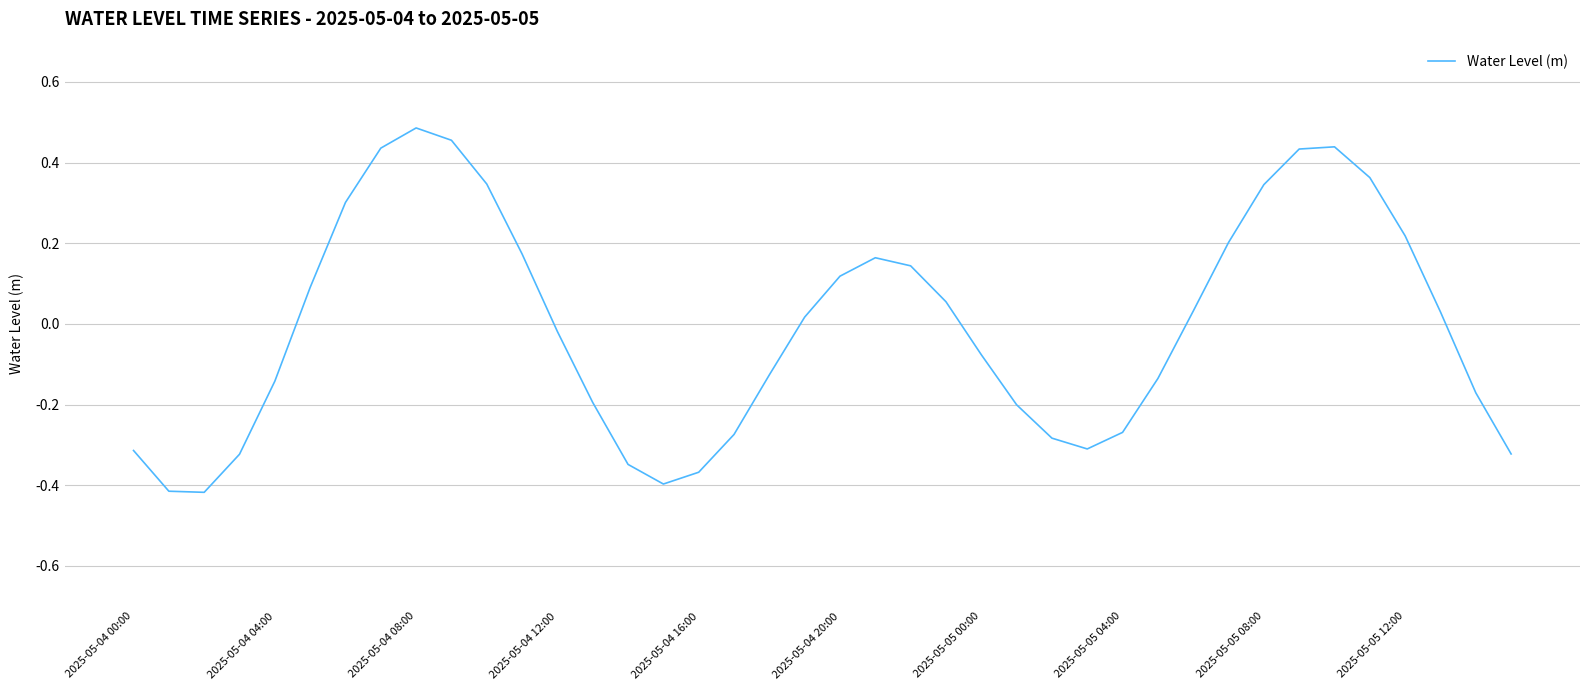

What is the difference between the maximum and minimum values?

0.9